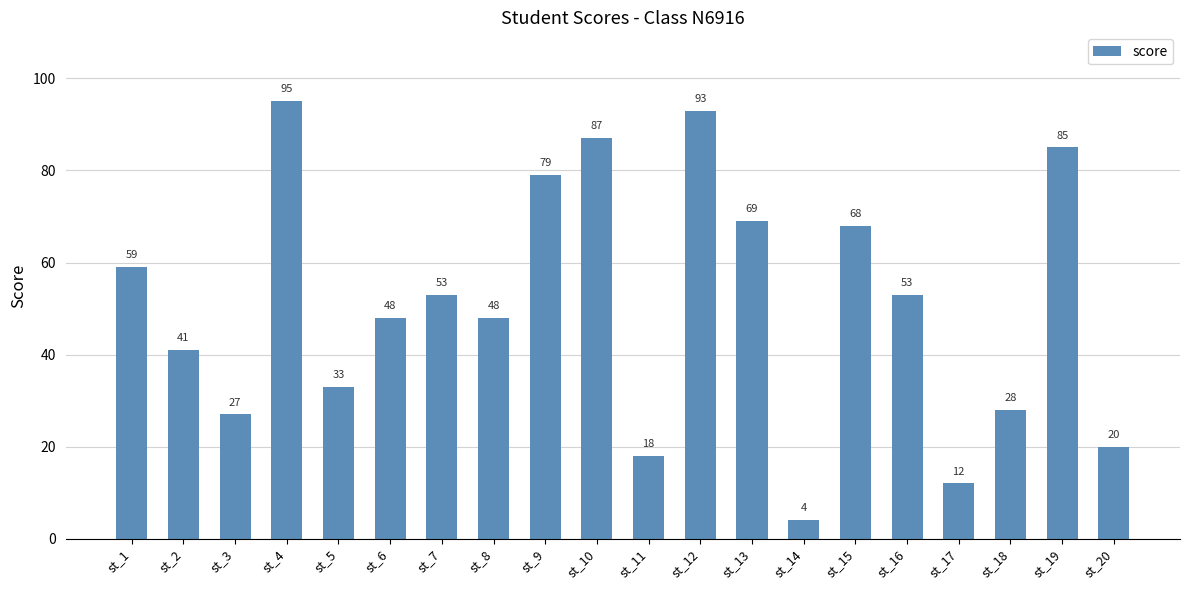

What is the sum of all values?

1020